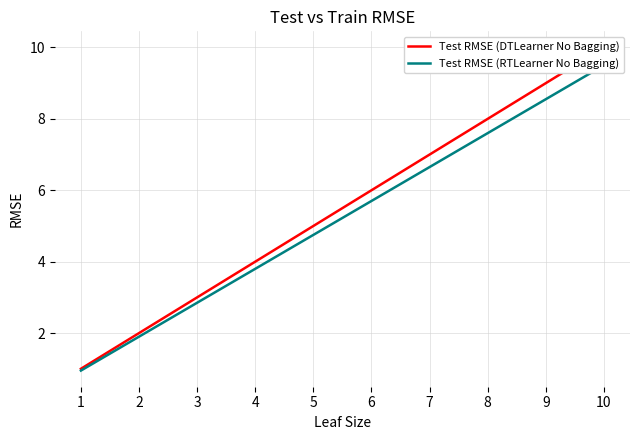

What is the difference between the highest and lowest values at 10?

0.5